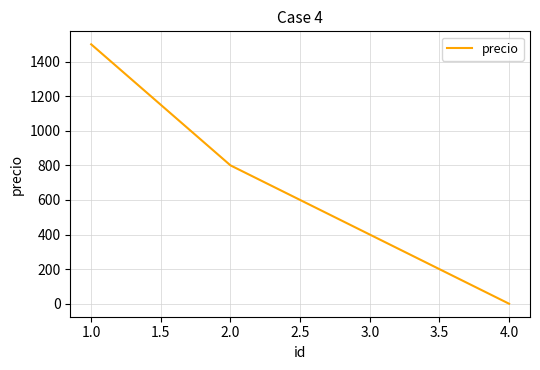

What is the difference between the maximum and minimum values?

1500